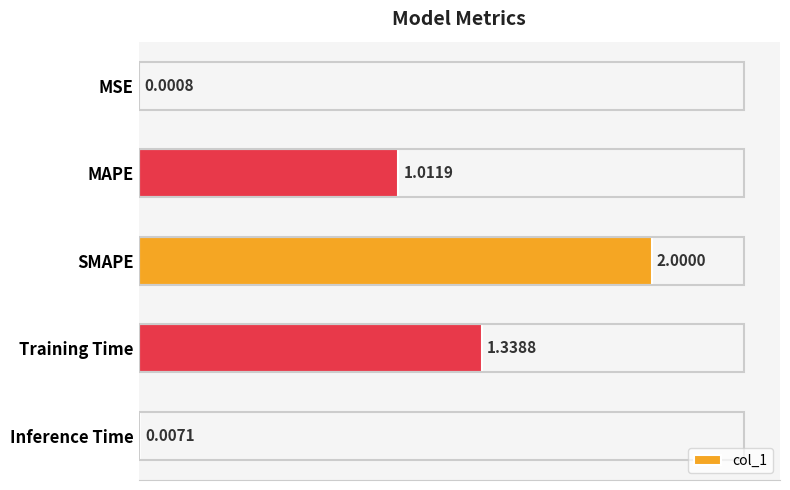

At which label is the value closest to 1?

MAPE